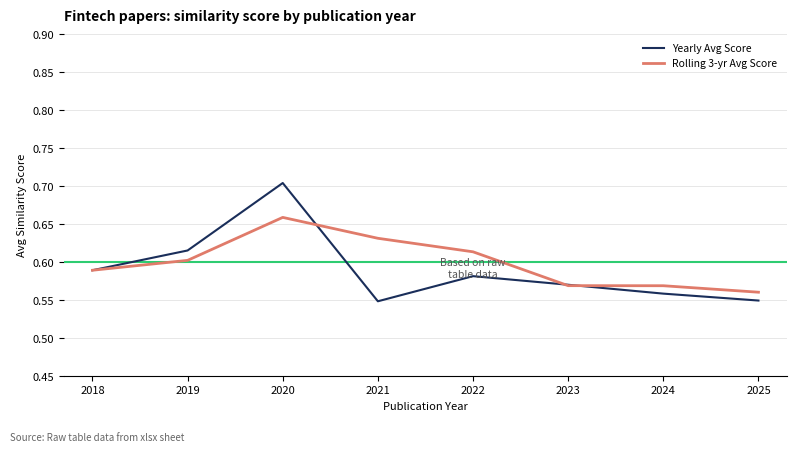

Rank the series by their maximum value, from highest to lowest.

Yearly Avg Score, Rolling 3-yr Avg Score